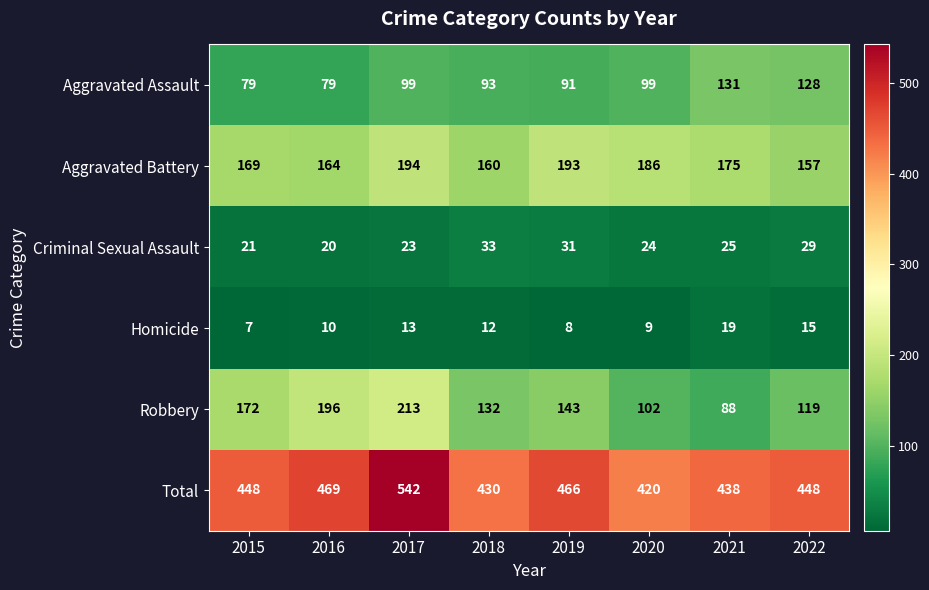

At 2017, list the series in order from largest to smallest.

Total, Robbery, Aggravated Battery, Aggravated Assault, Criminal Sexual Assault, Homicide